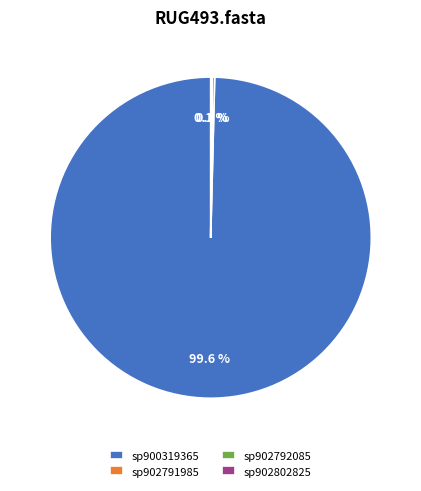

What is the majority slice?

sp900319365